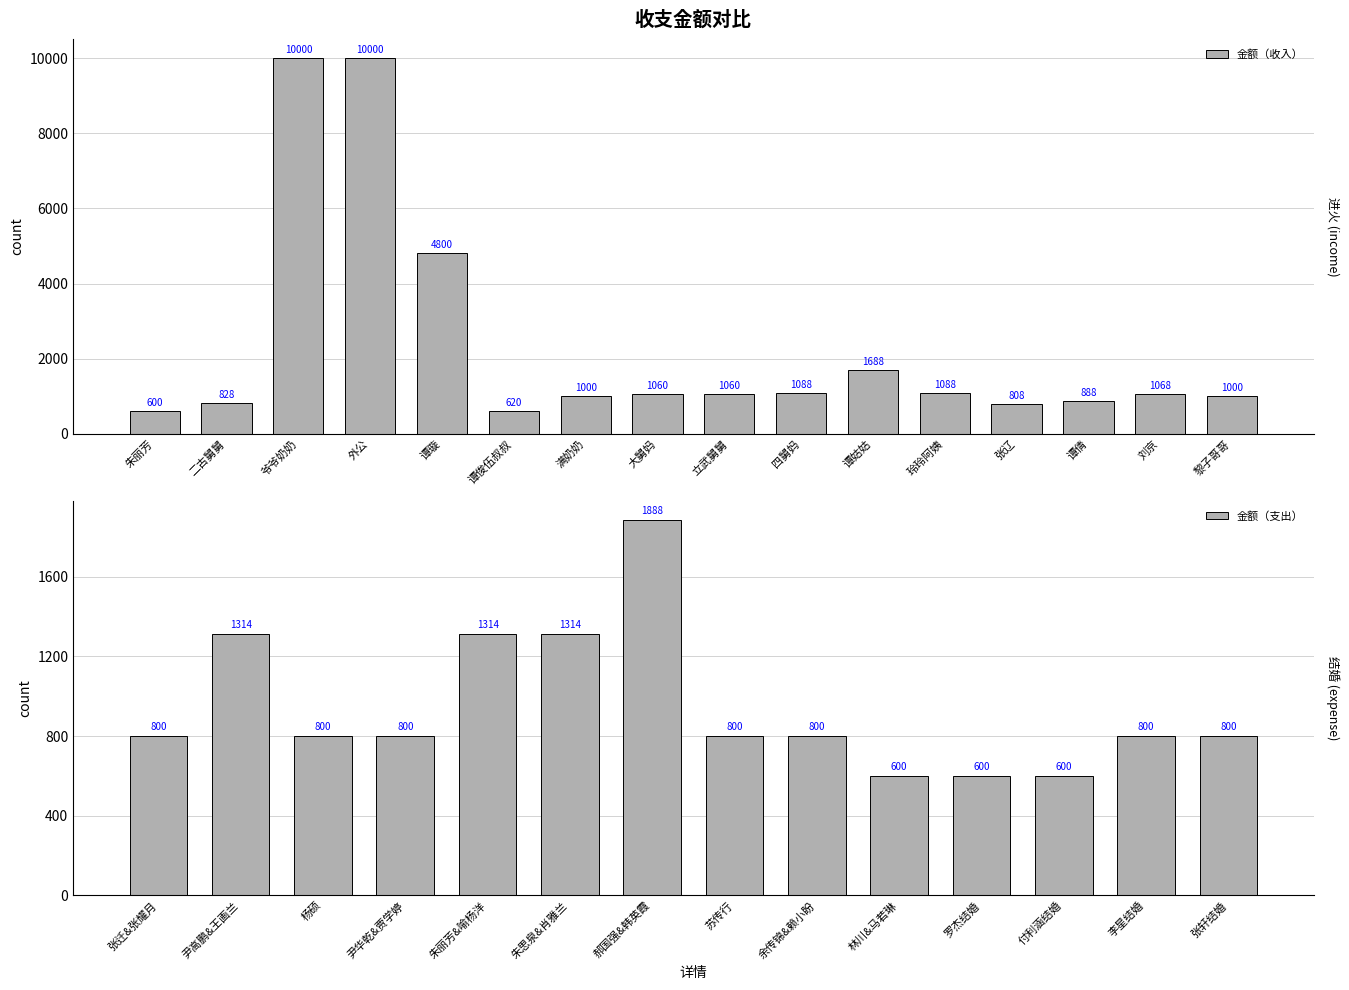

True or false: the data shows 1399 at 李星结婚.

False